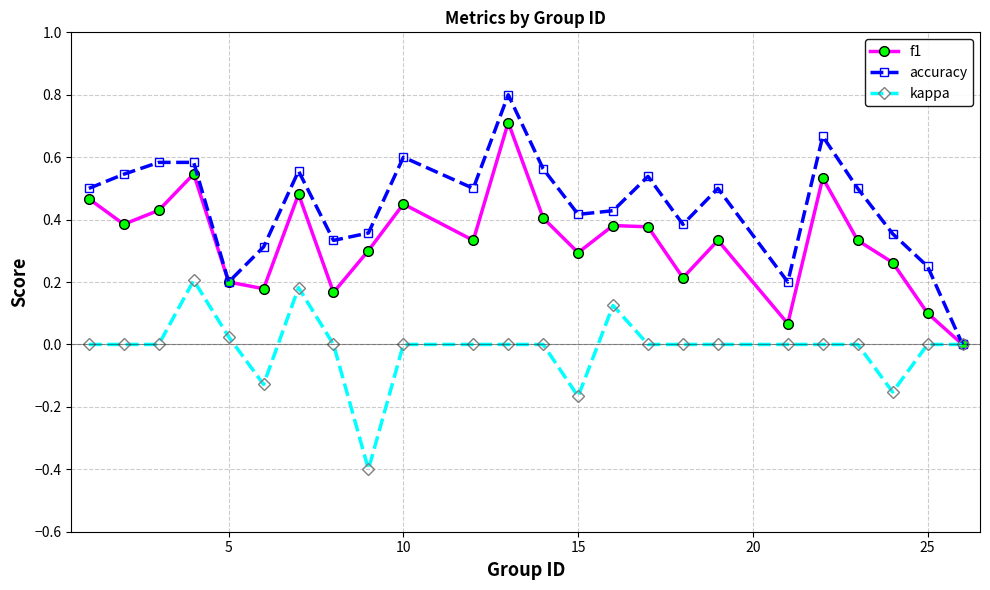

True or false: kappa has more than 1 interior local peaks.

True